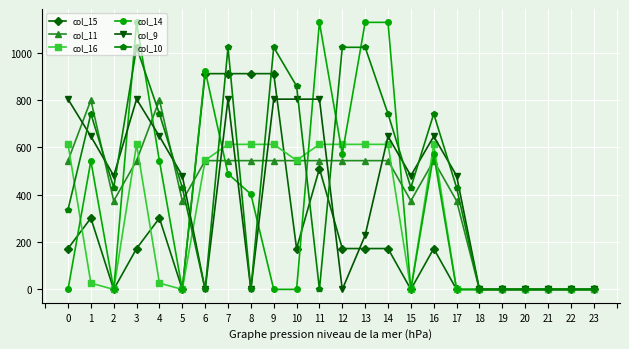

What is the average value of the col_15 series?

248.8